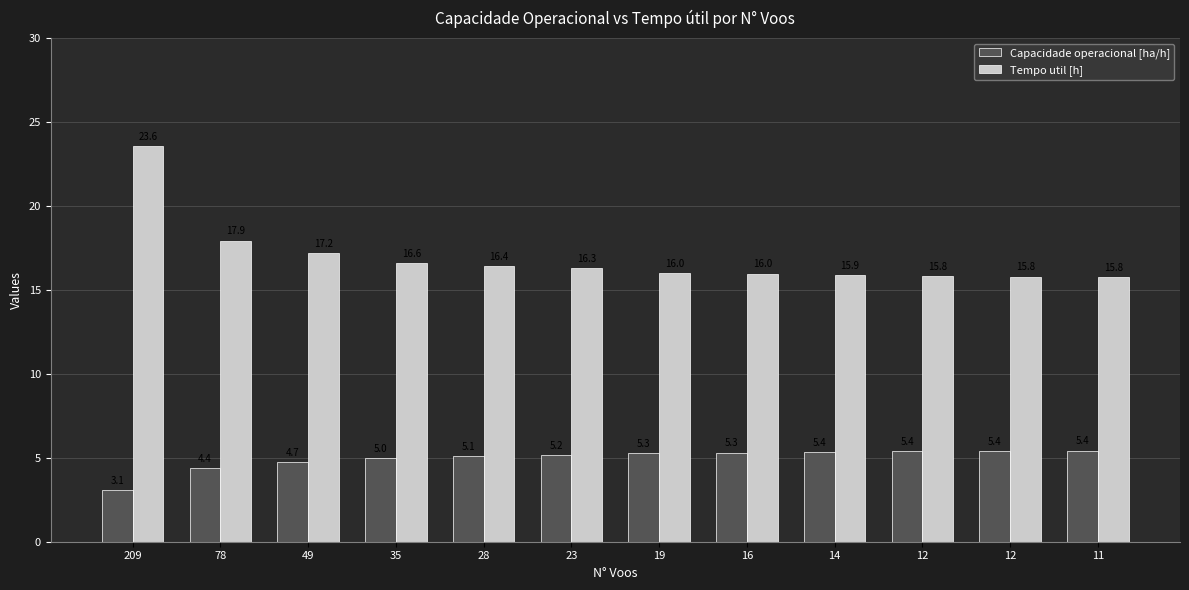

Which series has the largest total across all categories?

Tempo util [h]